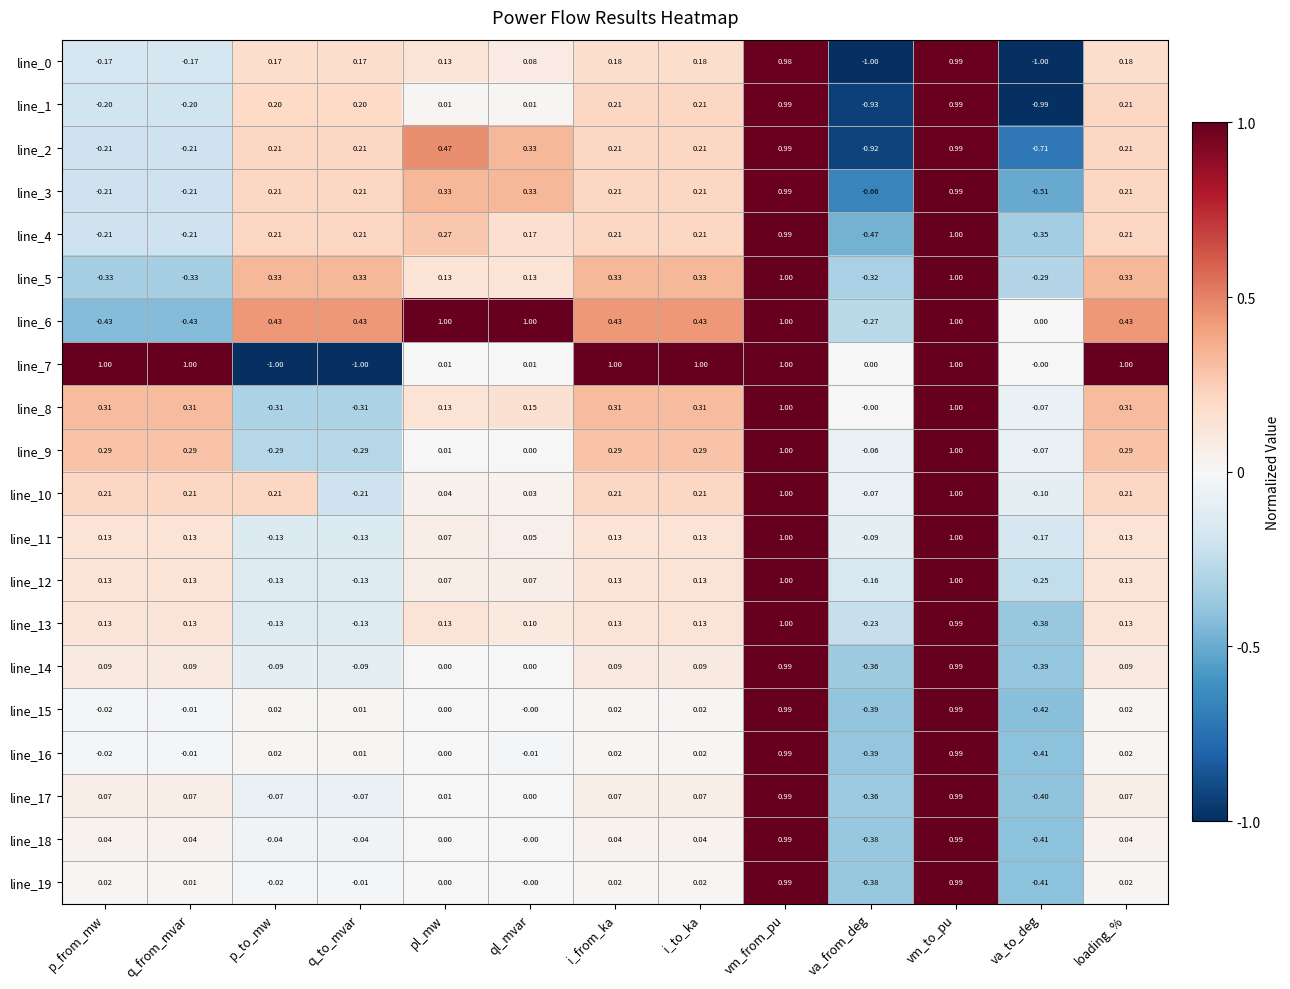

Is the value of line_7 at loading_% greater than the value of line_9 at q_from_mvar?

Yes